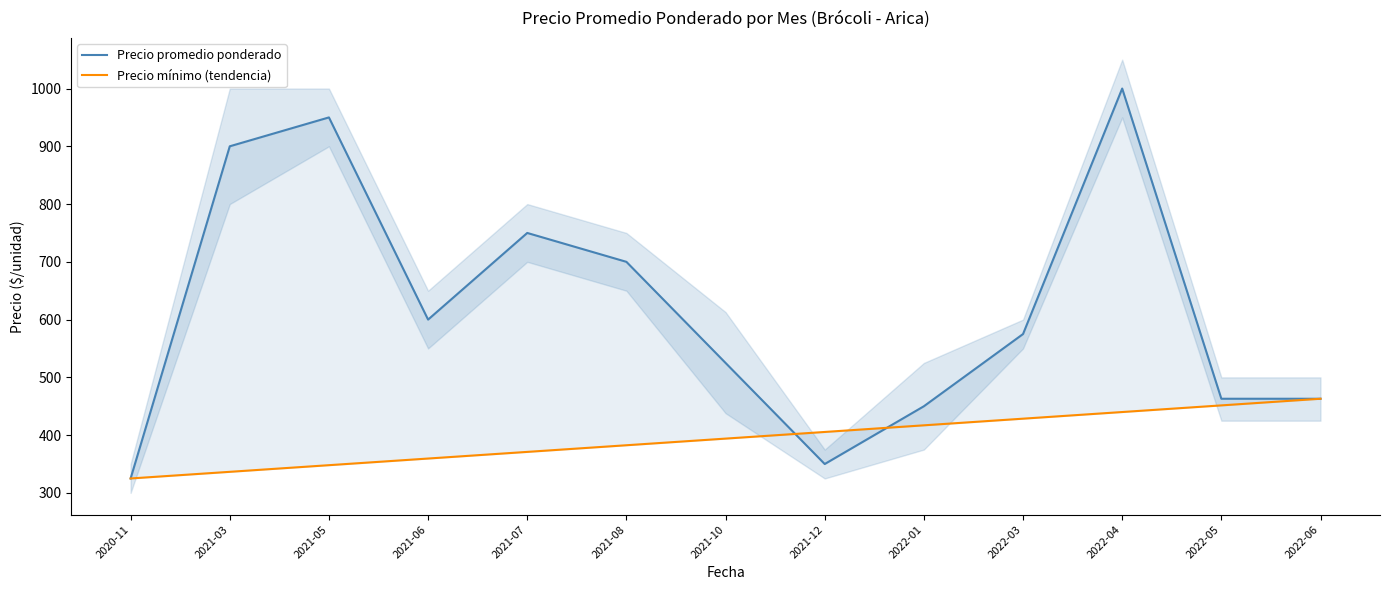

How many categories are shown in the chart?

13